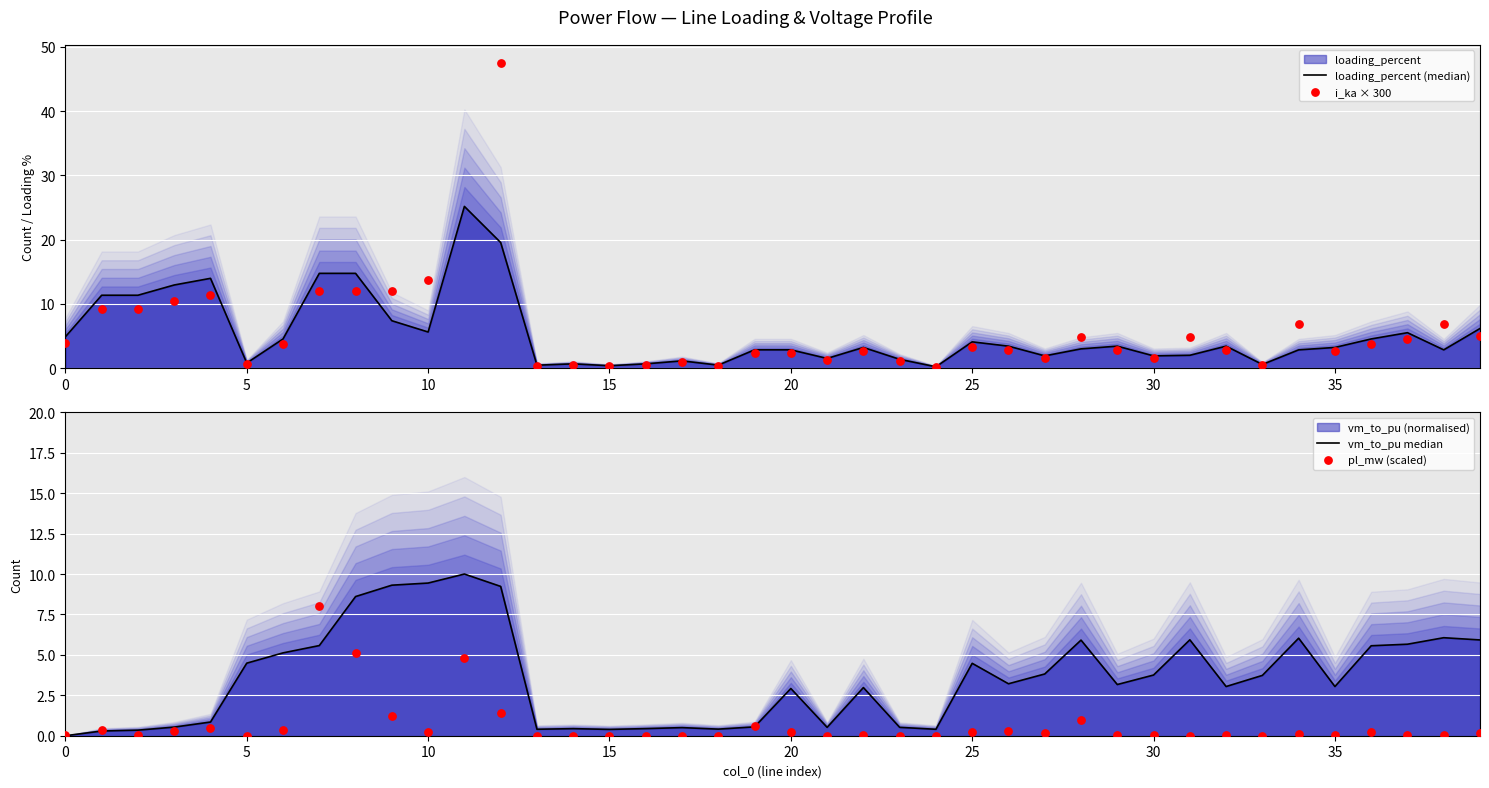

Which series reaches the maximum Y coordinate?

i_ka × 300